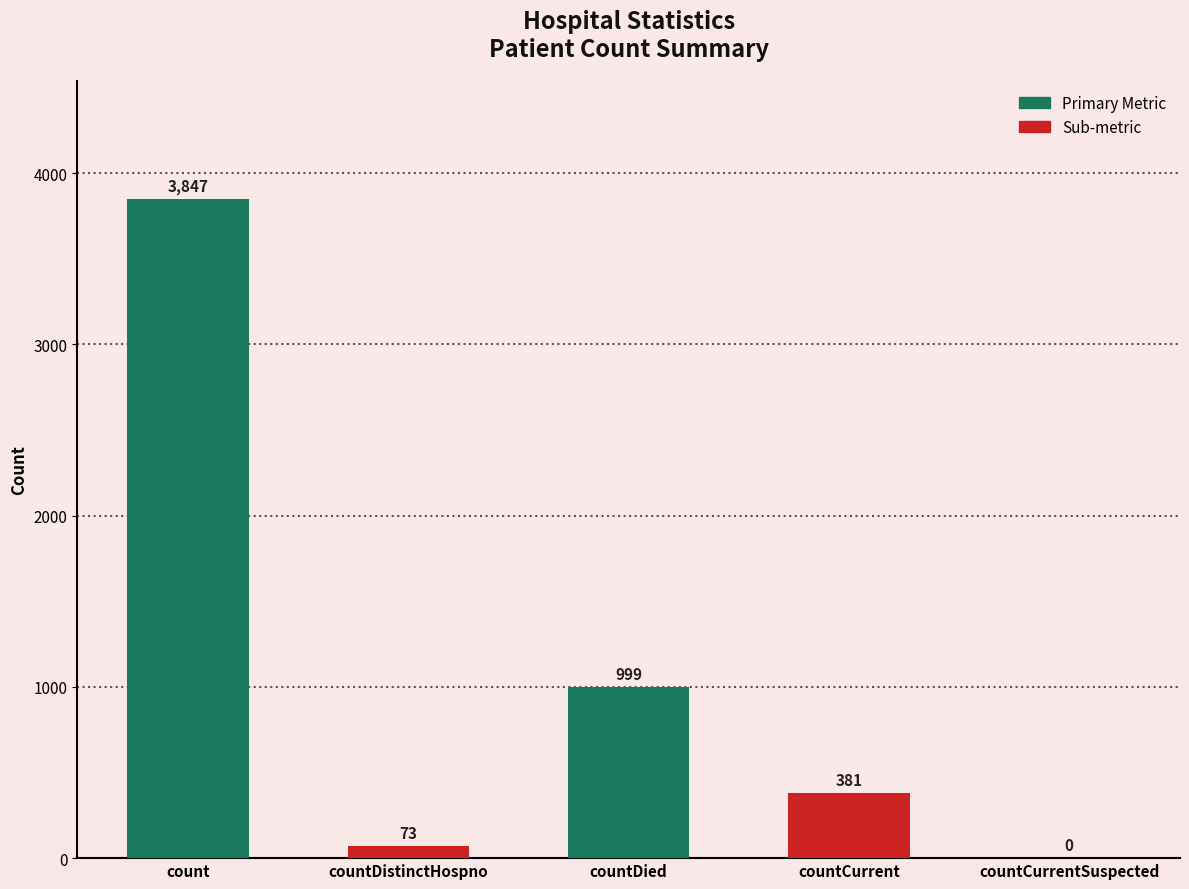

Reading left to right, transcribe all the data shown in this chart.

3847	73	999	381	0